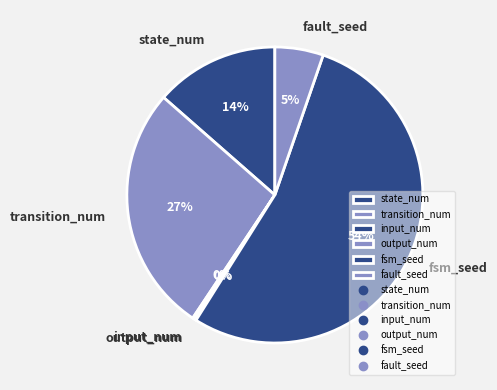

Combined, do state_num and fsm_seed account for over 50%?

Yes